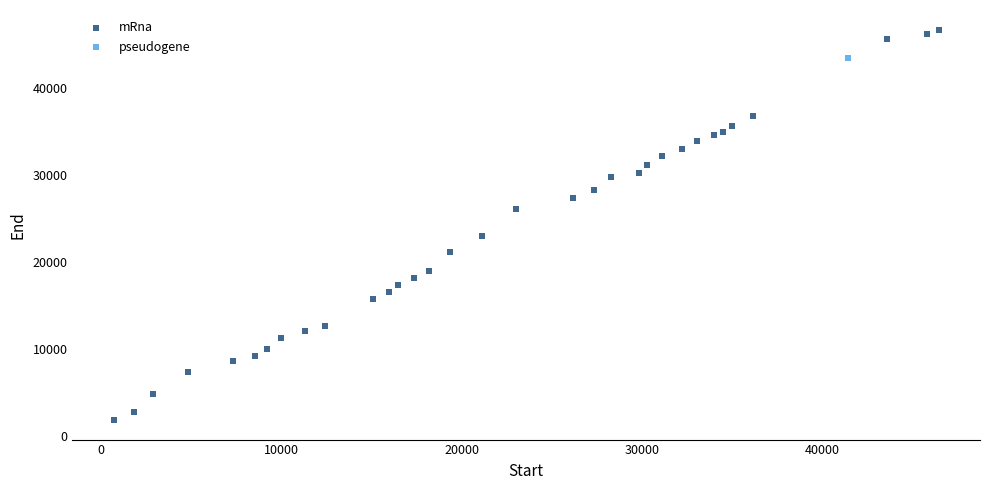

What are all the series names shown in the legend?

mRna, pseudogene